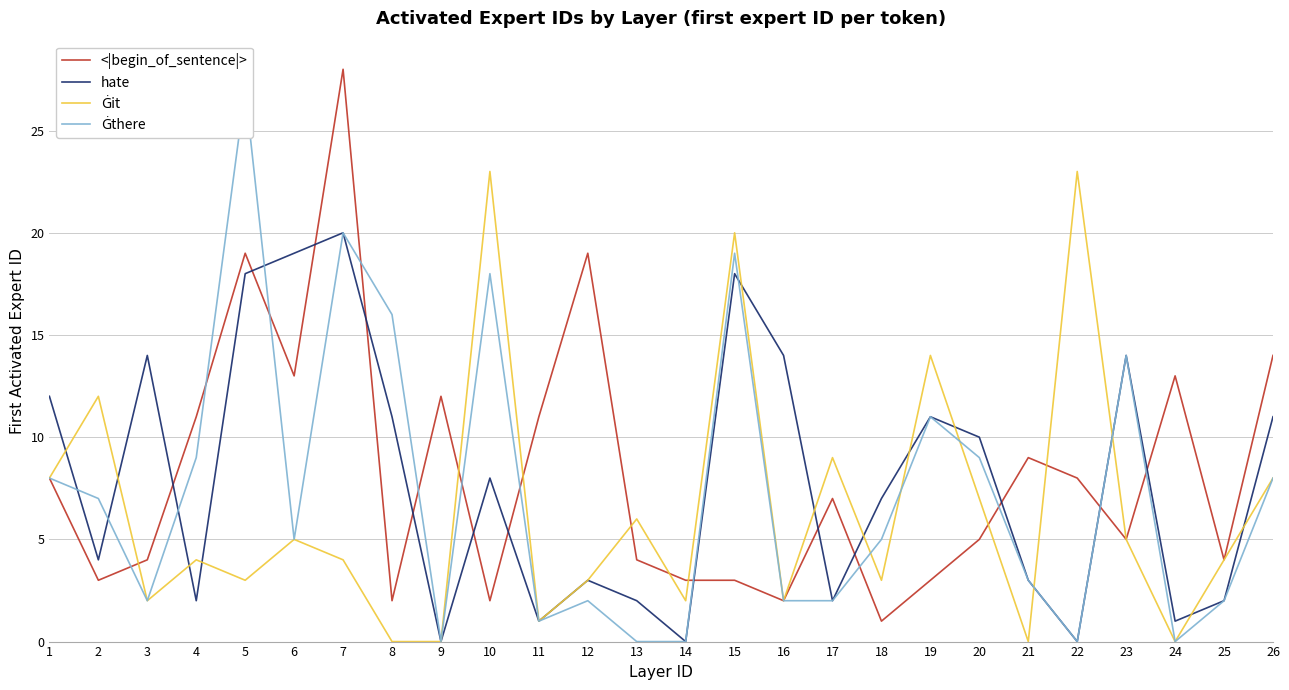

Which series has the largest total across all categories?

<|begin_of_sentence|>